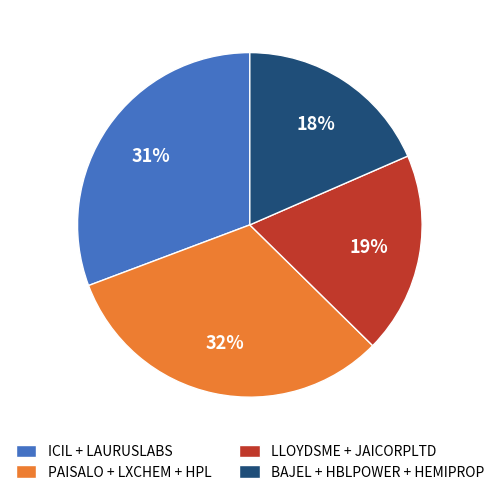

Combined, do LLOYDSME + JAICORPLTD and BAJEL + HBLPOWER + HEMIPROP account for over 50%?

No